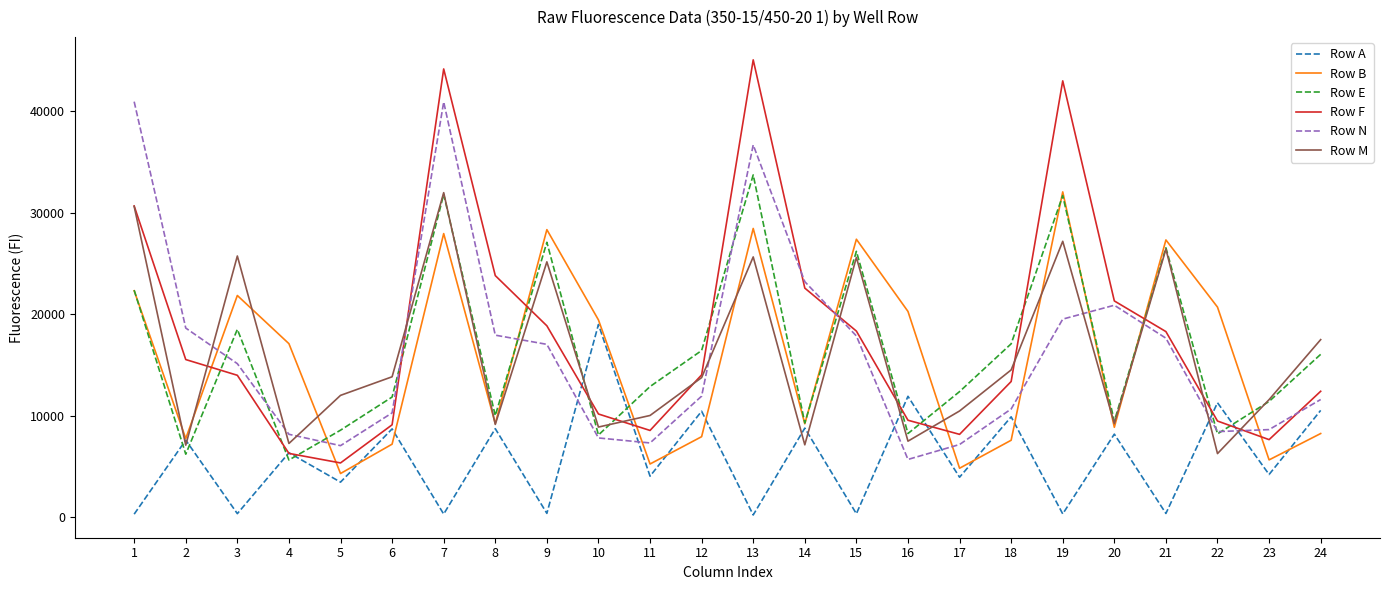

Which series ends up on top after the final intersection of Row F and Row N?

Row F